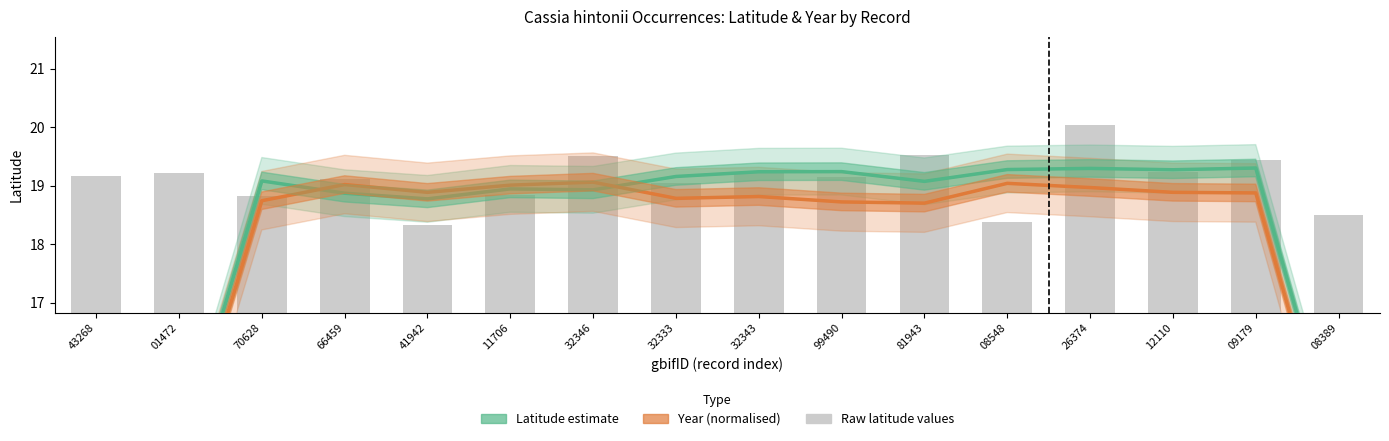

What is the label of the 13th bar from the left?

26374